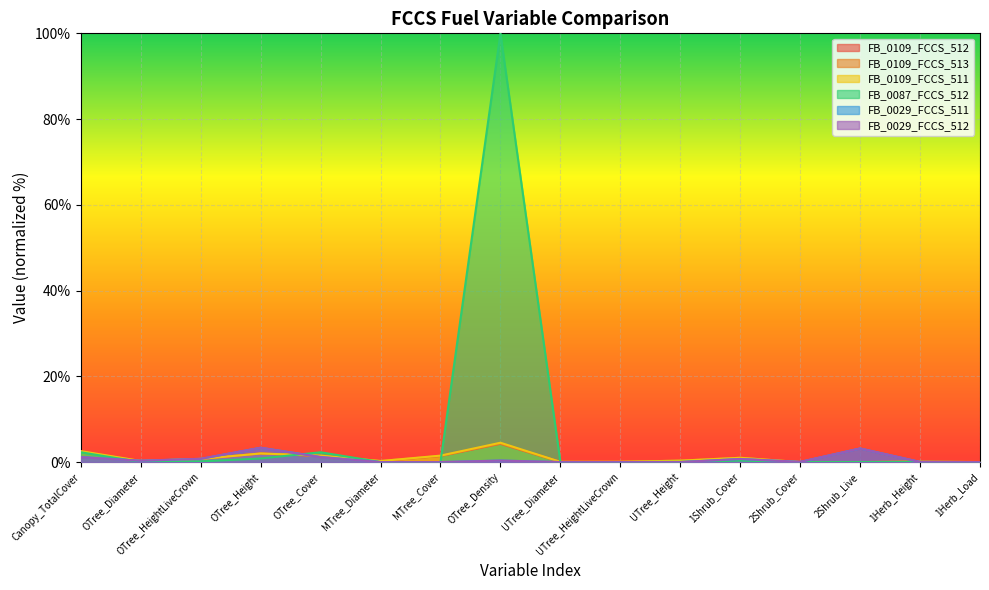

Which category has the highest value across all series?

OTree_Density